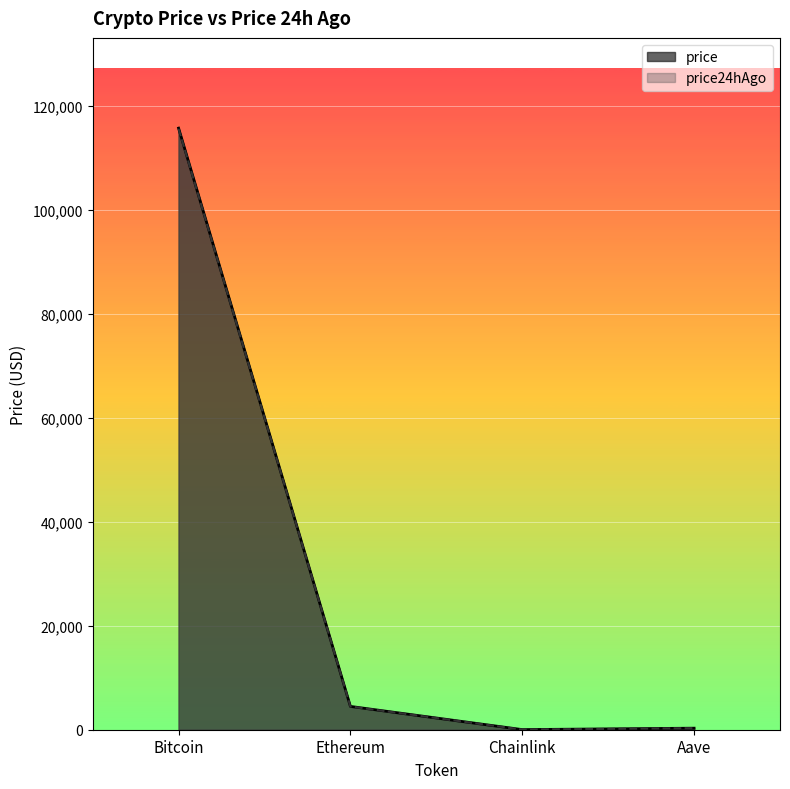

What is the difference between the Bitcoin values at price and price24hAgo?

119.0